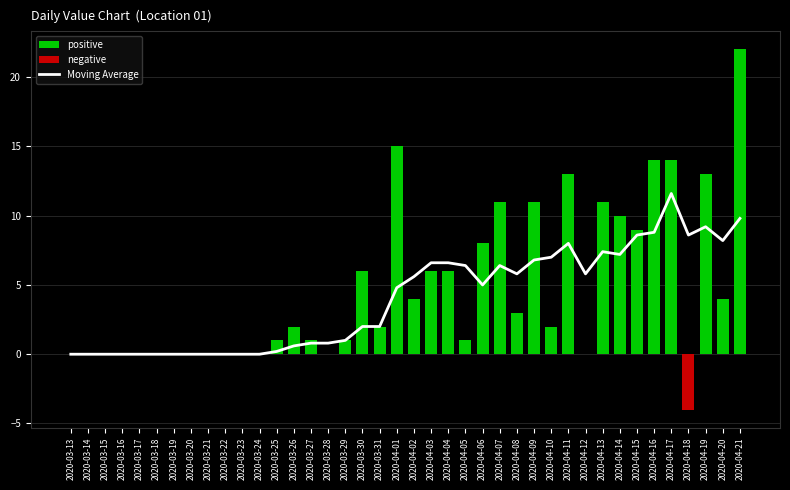

What is the label of the 34th bar from the left?

2020-04-15